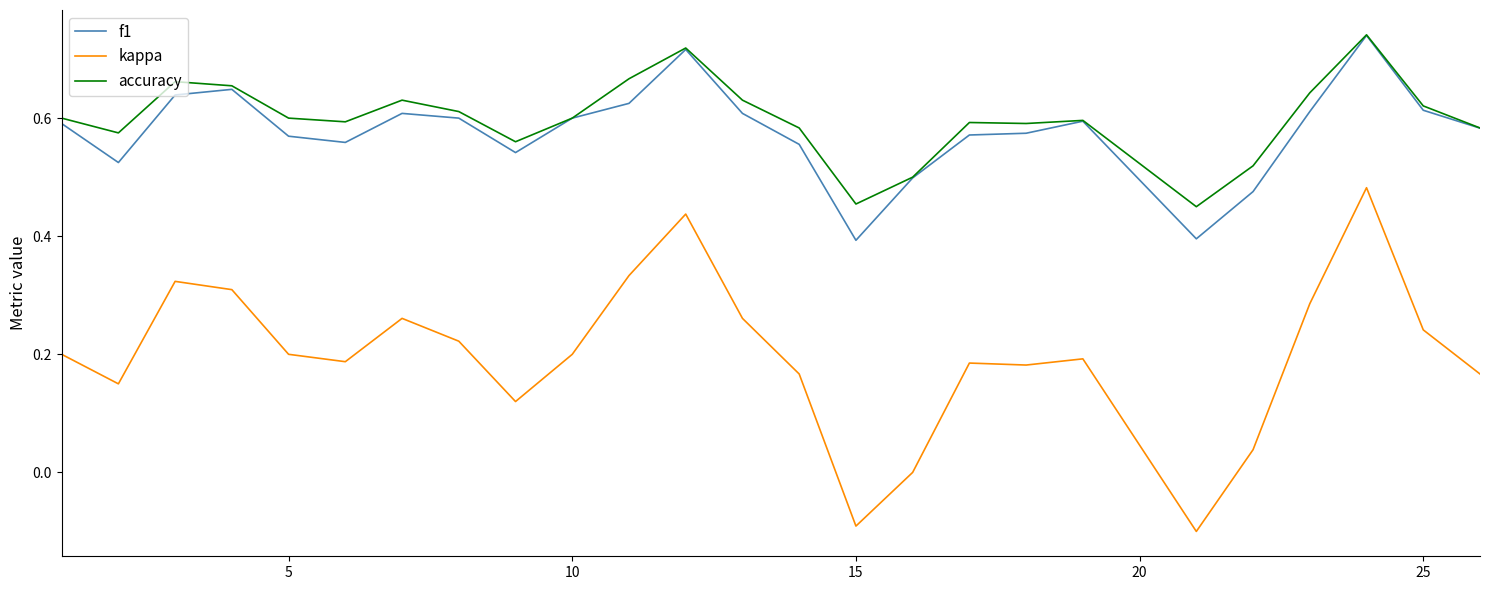

True or false: accuracy and kappa cross at least once.

False